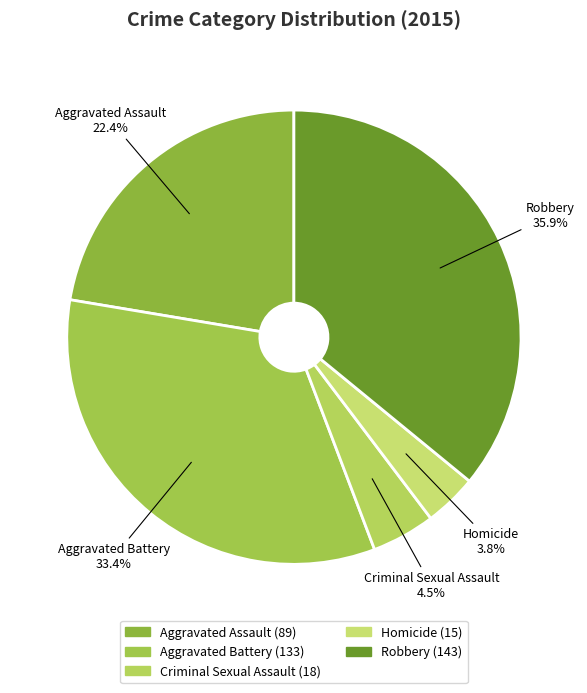

To the nearest percent, what is the combined percentage of Criminal Sexual Assault and Aggravated Battery?

38%